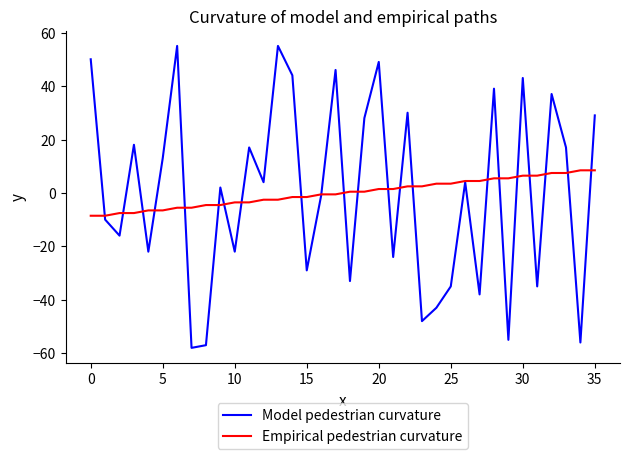

How many interior local peaks does the Model pedestrian curvature series have?

12